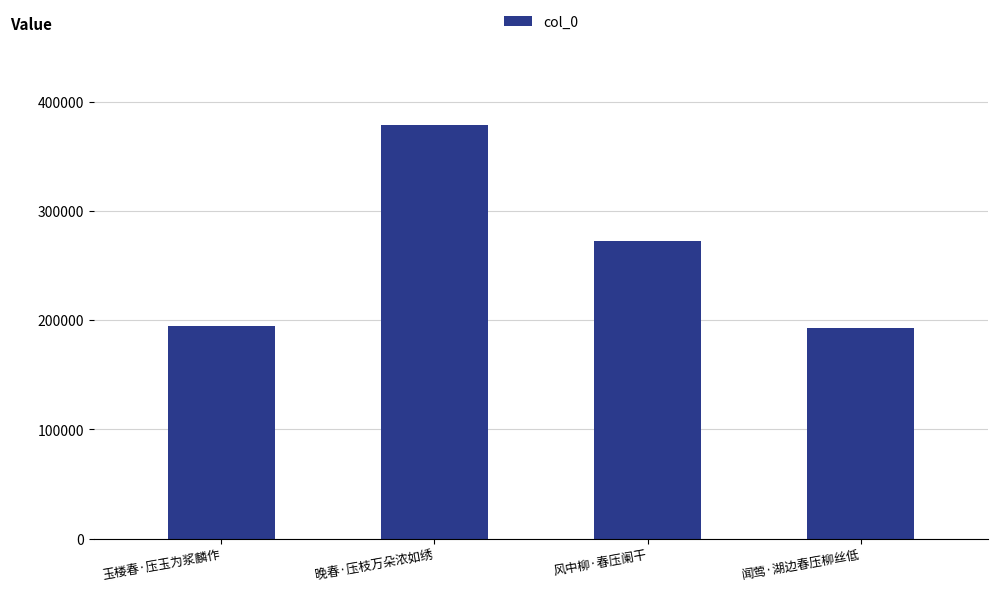

The value at 闻莺·湖边春压柳丝低 is 192748. True or false?

True